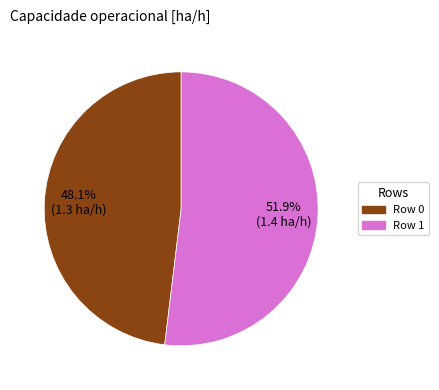

Is it true that Row 0 is 34% of the pie?

False